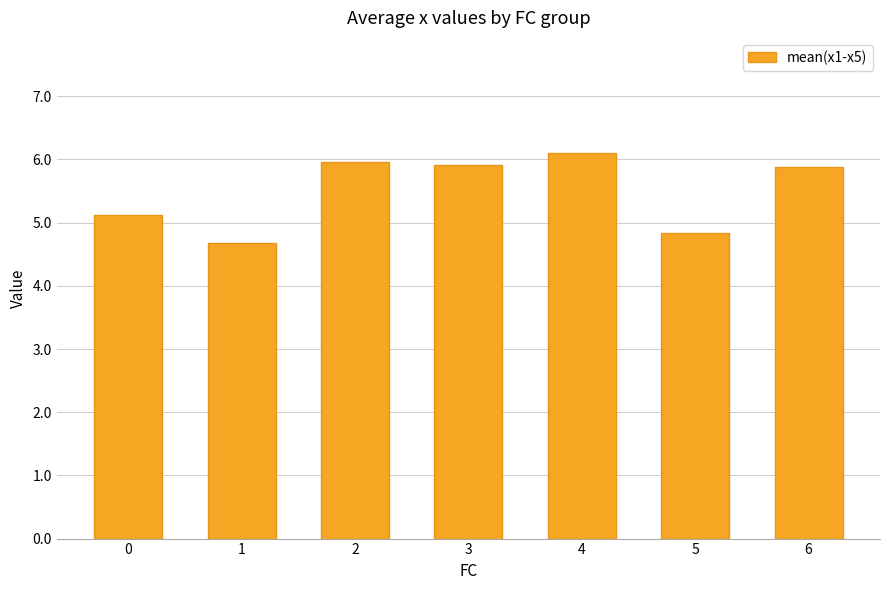

True or false: the data shows 5.9 at 6.

True